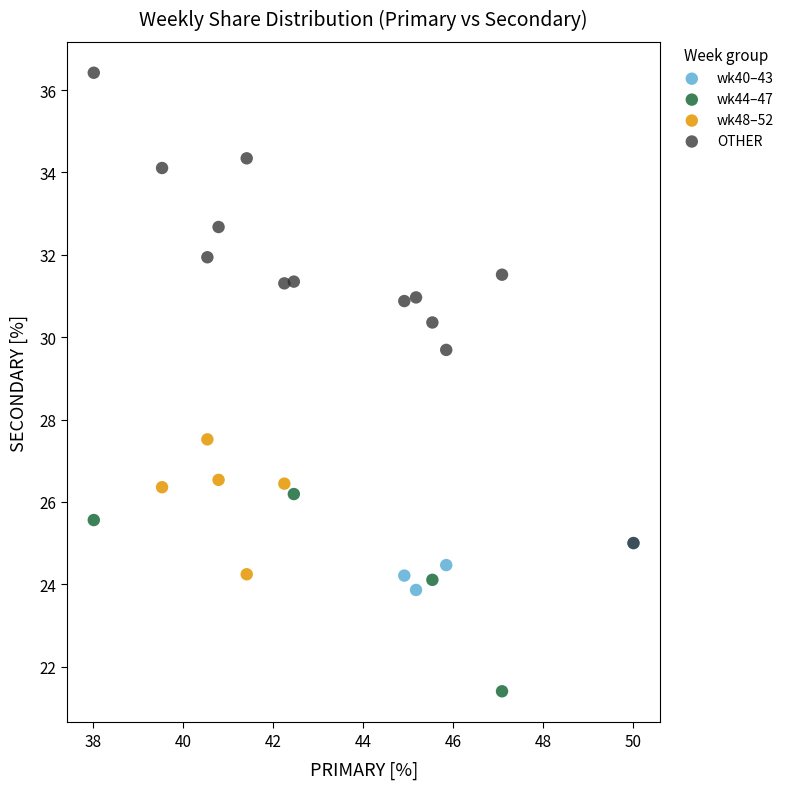

Which series reaches the minimum Y coordinate?

wk44–47